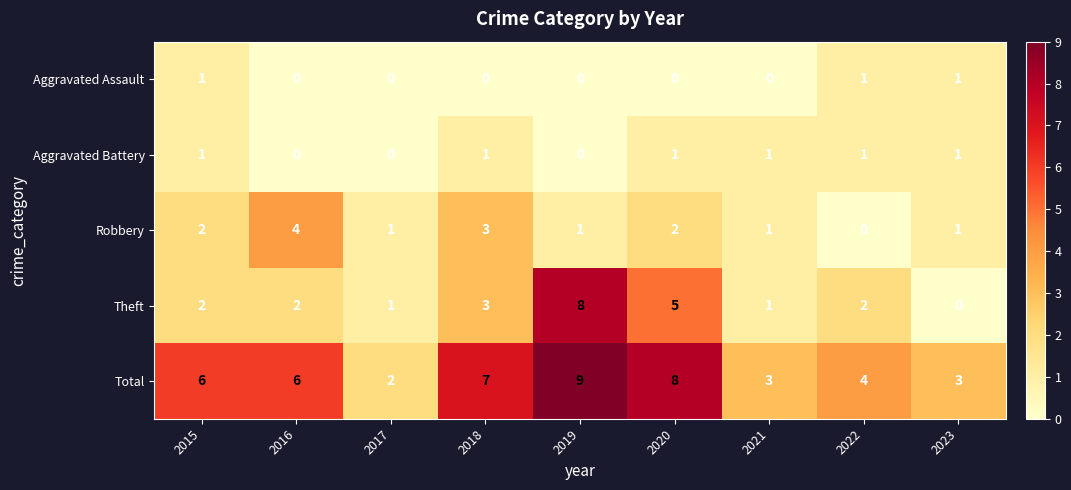

How many data points in Aggravated Battery are less than 1?

3